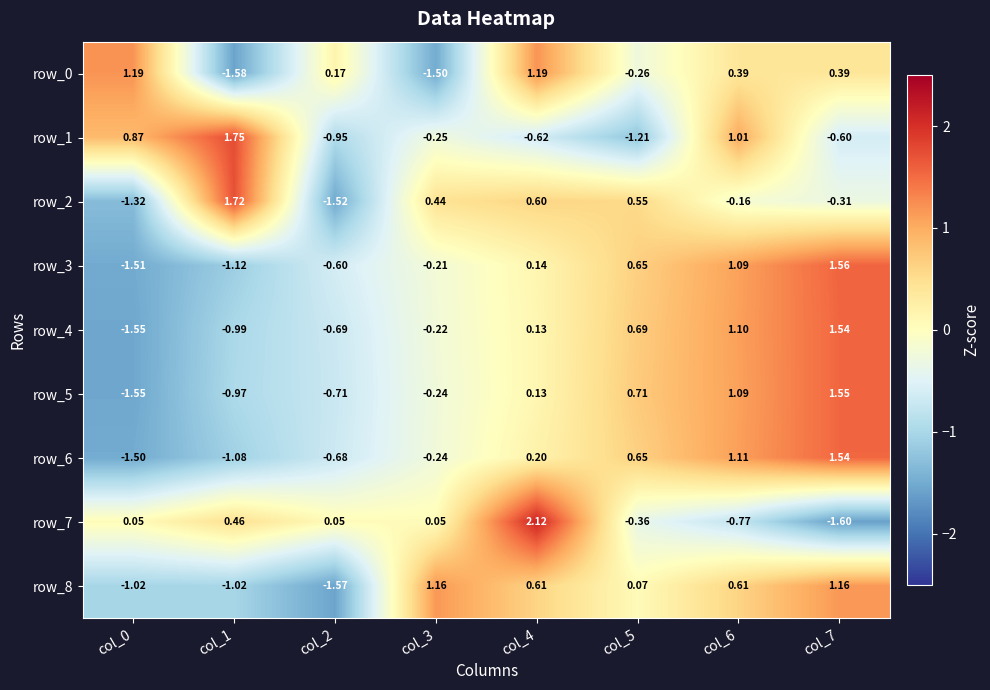

Is the value of row_0 at col_7 greater than the value of row_5 at col_5?

No